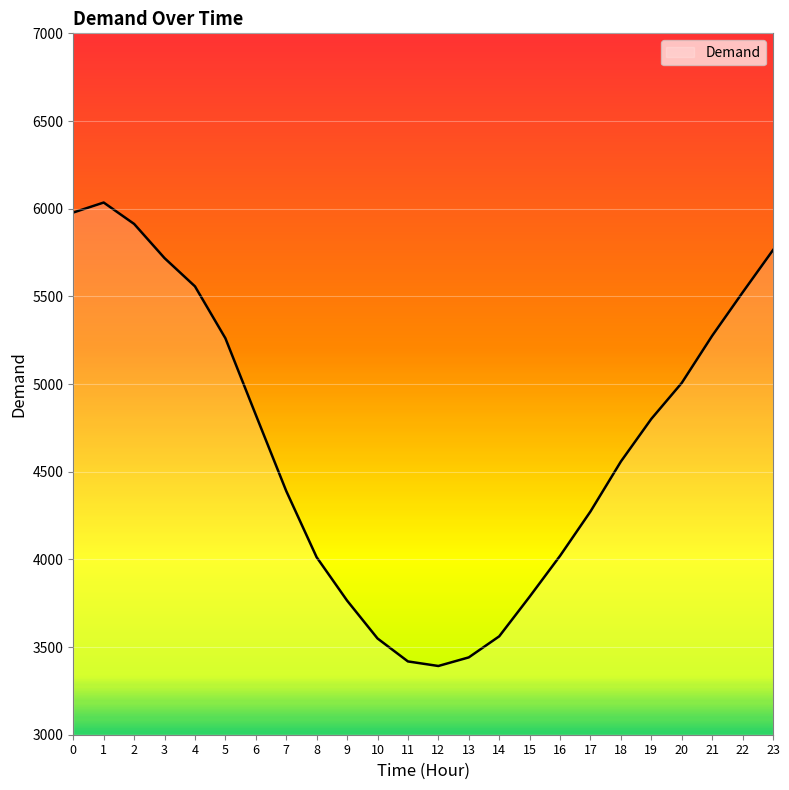

What is the difference between the maximum and minimum values?

2643